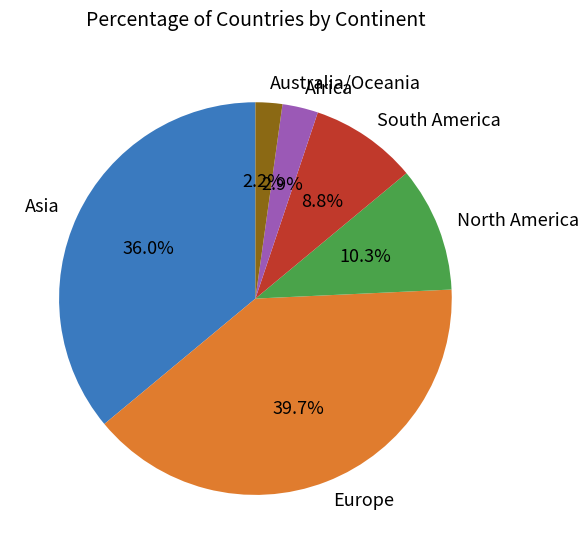

Which has a higher value, North America or Australia/Oceania?

North America